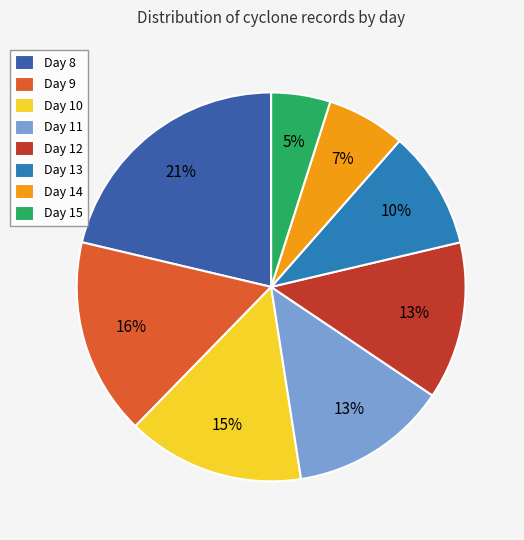

Is there a majority slice in this chart?

No